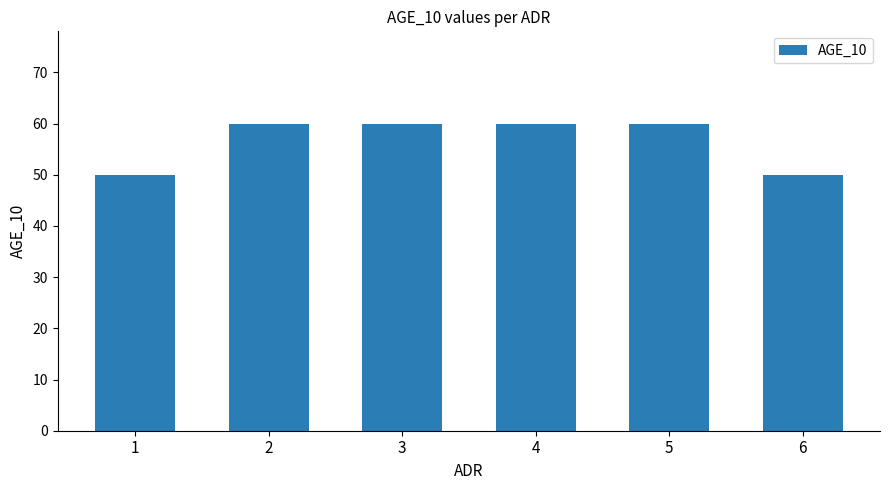

The chart shows a value of 103 at 3. True or false?

False